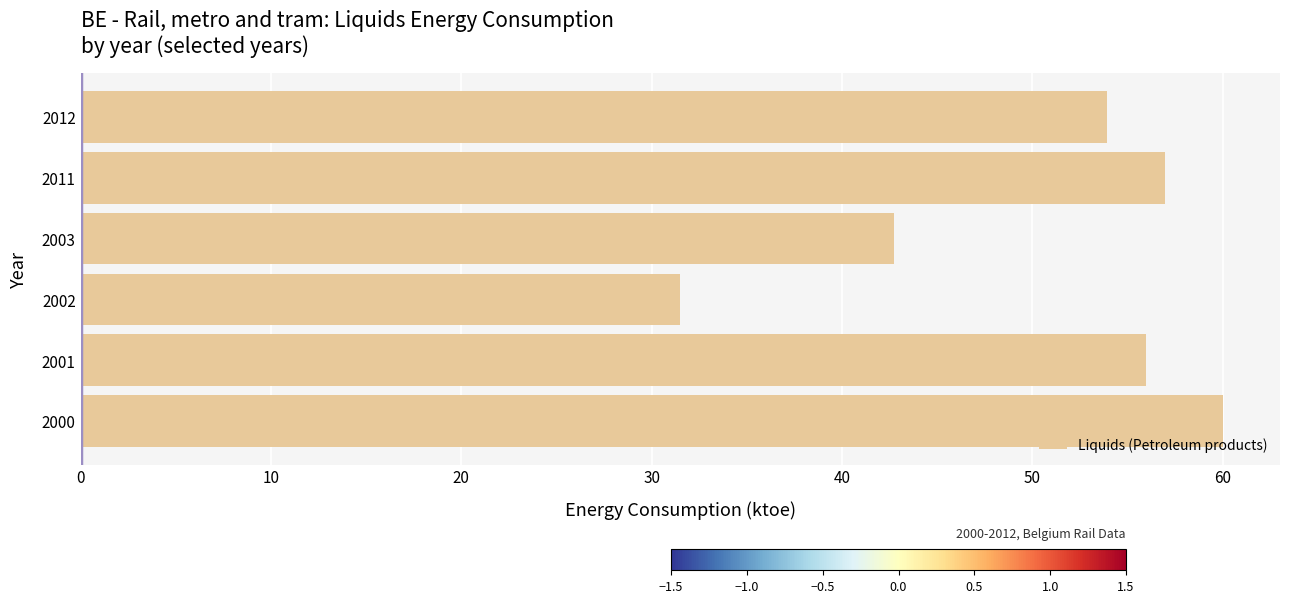

True or false: the data shows 56.0 at 2001.

True